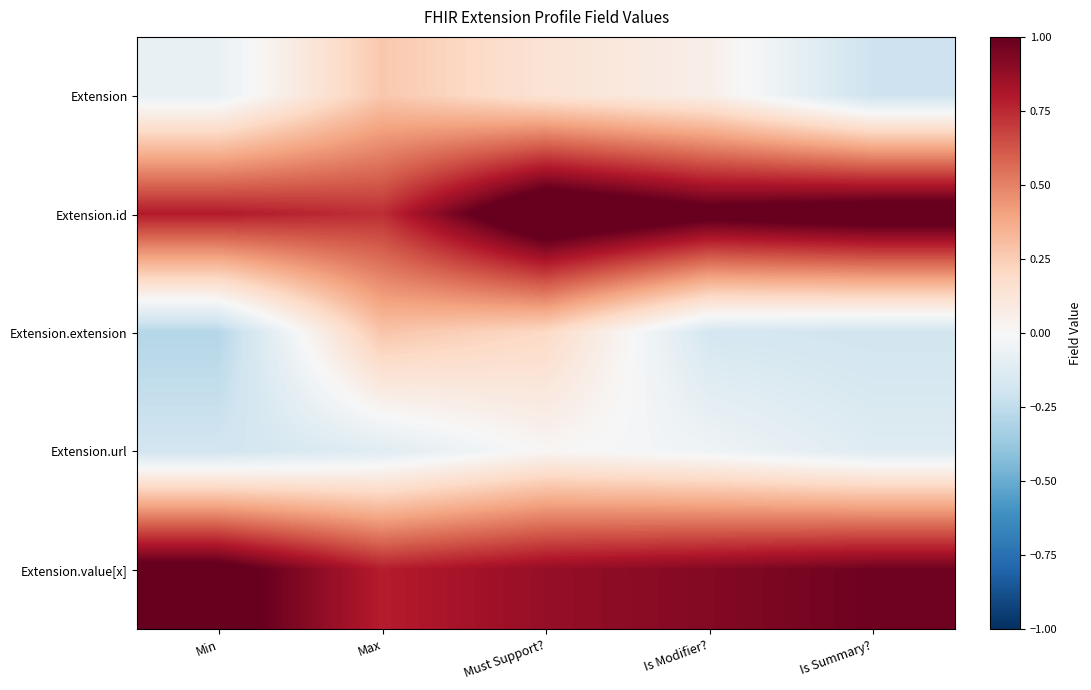

True or false: Extension.value[x] has a value of 0.9 at Is Modifier?.

True